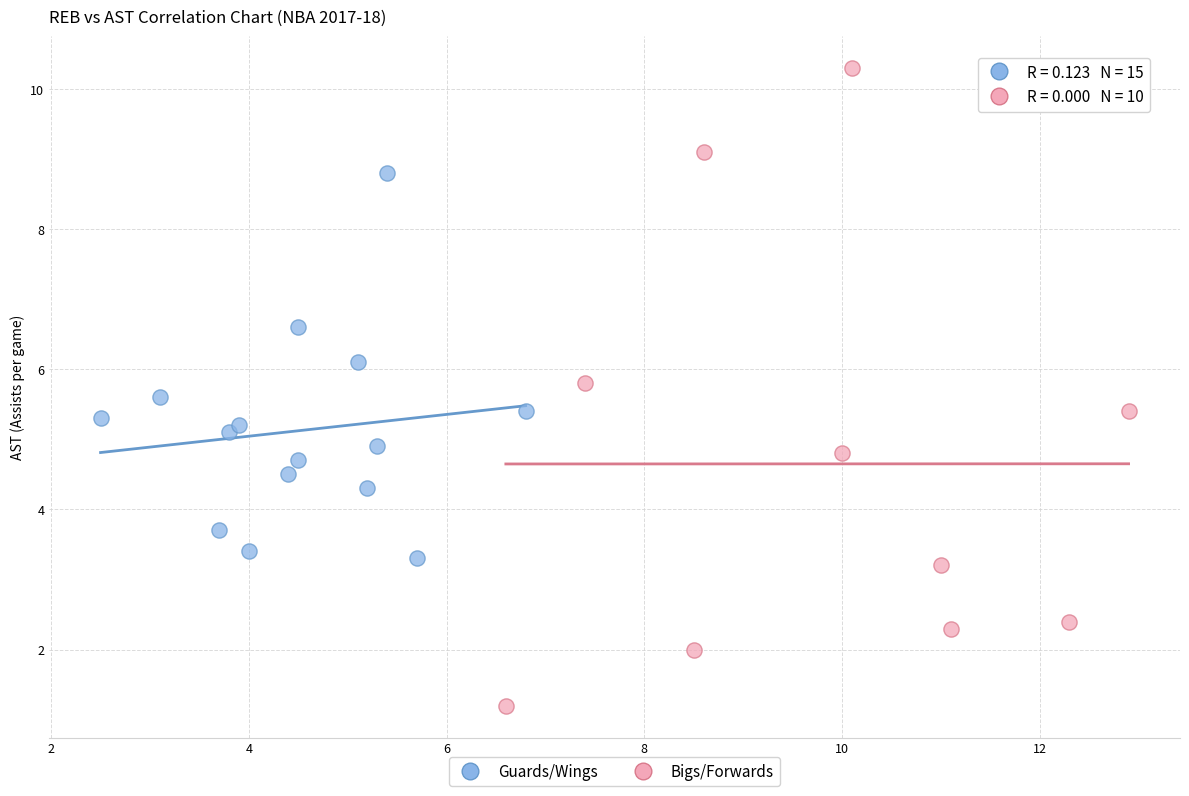

Which series contains the highest Y value?

Bigs/Forwards